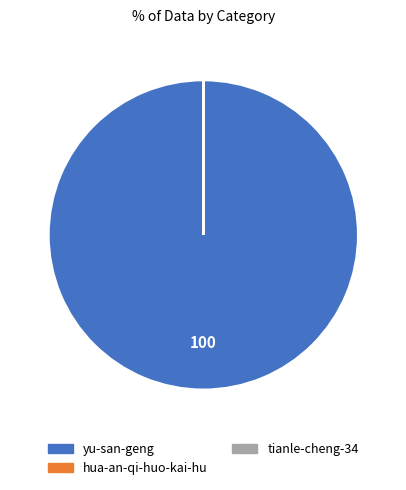

What is the largest slice in the pie chart?

yu-san-geng